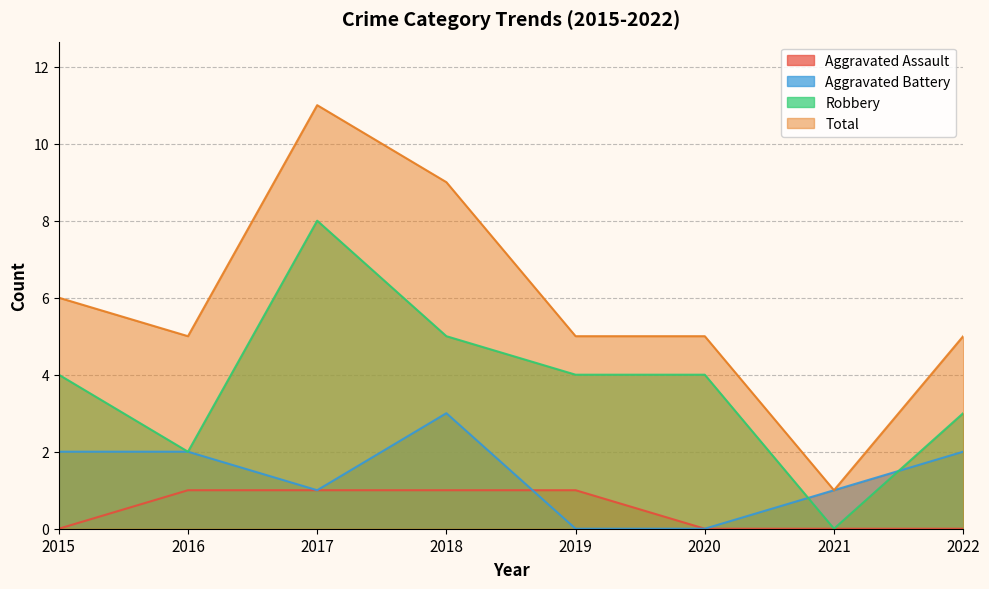

What is the spread (max minus min) of values at 2015?

6